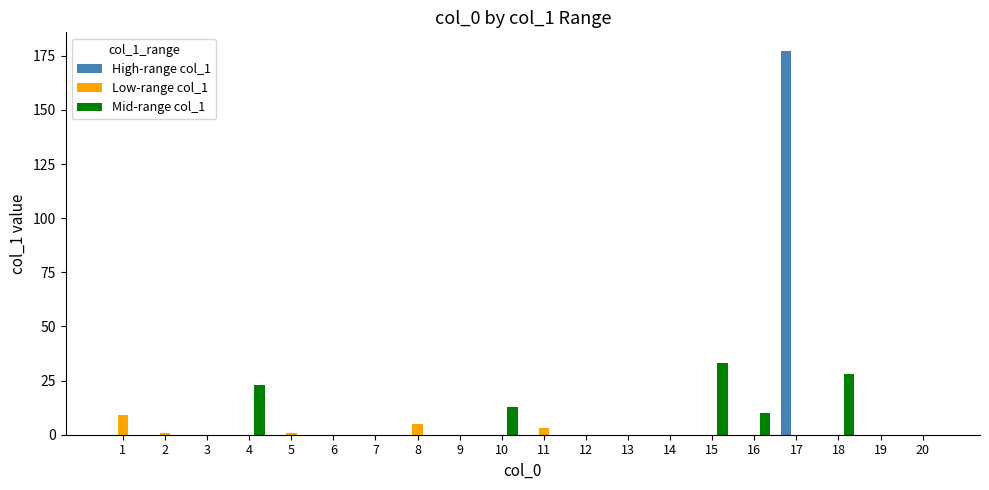

At which category is the sum across all series the highest?

17